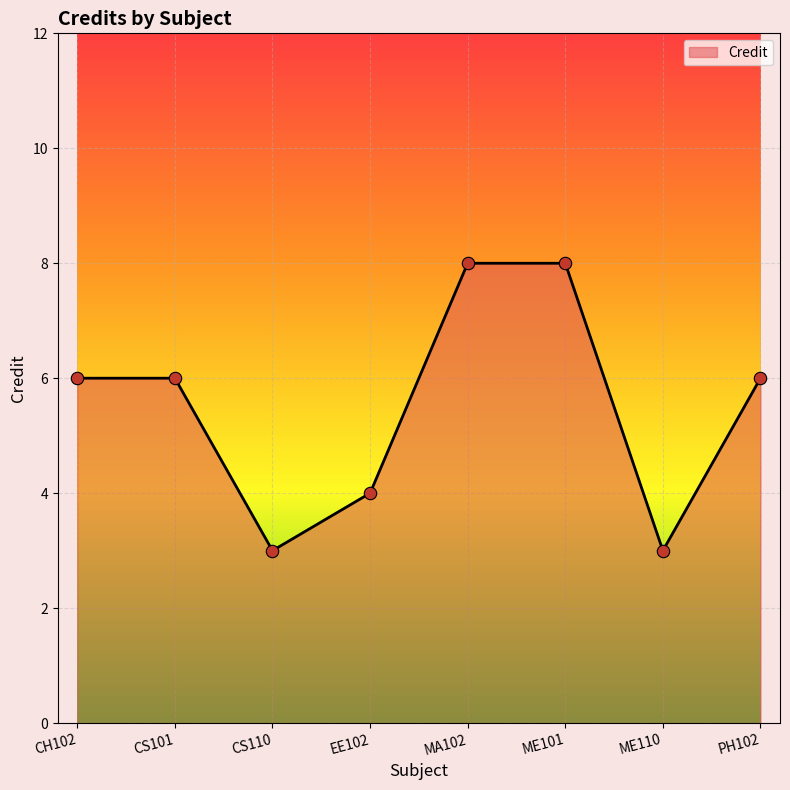

Which has a higher value, CS110 or EE102?

EE102